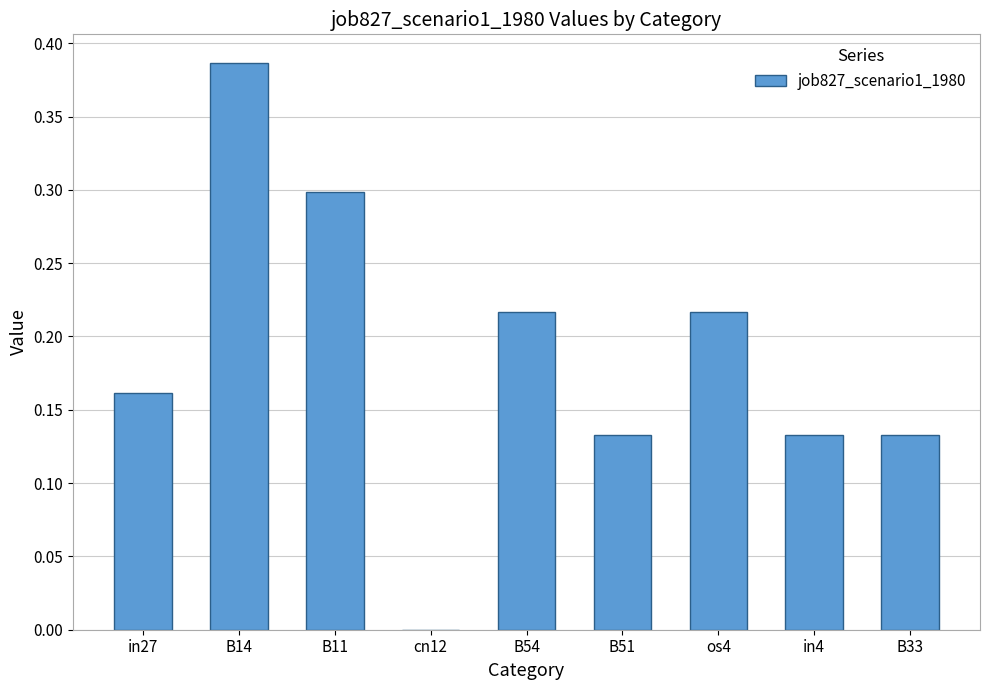

What is the sum of the values at B14 and in4?

0.5